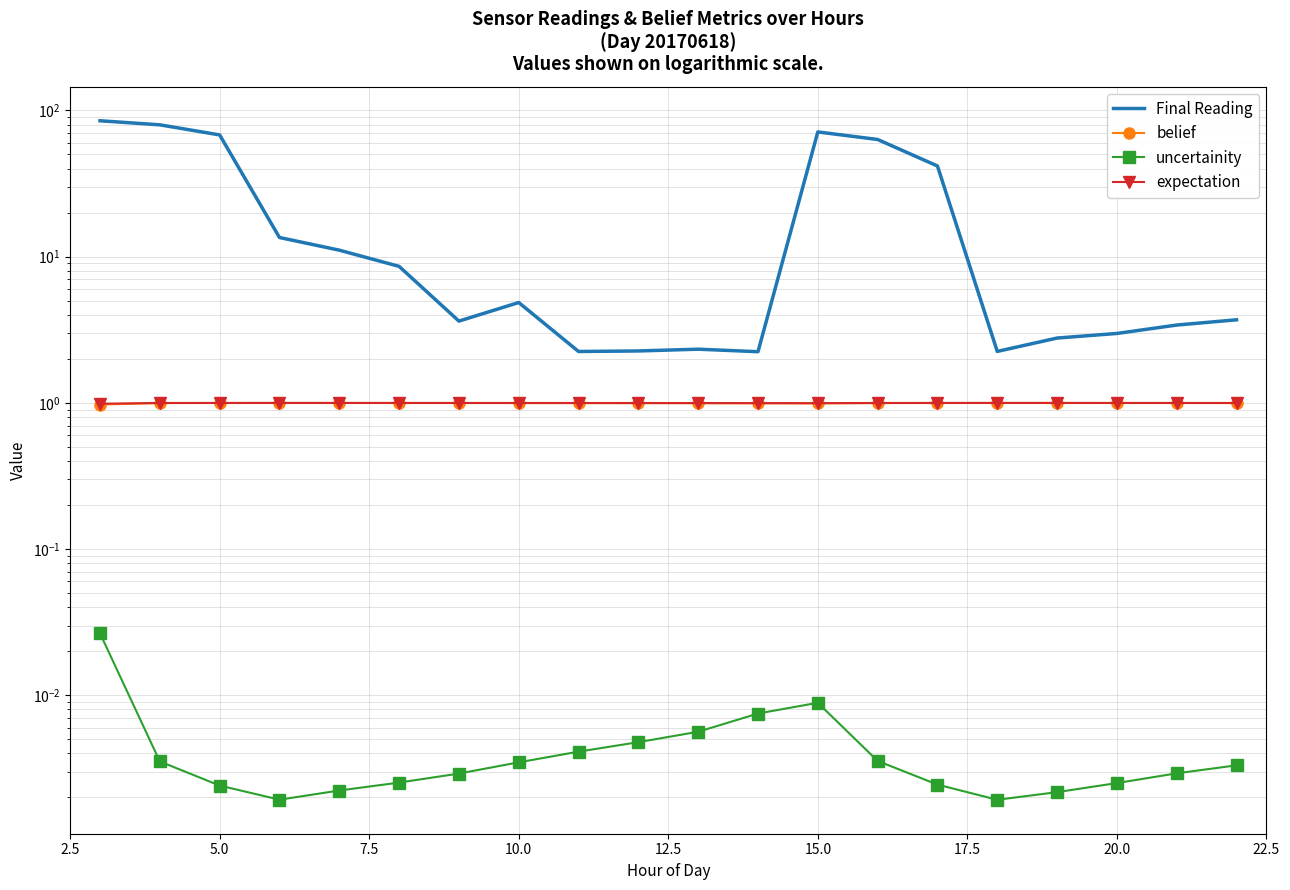

True or false: Final Reading and belief cross at least once.

False